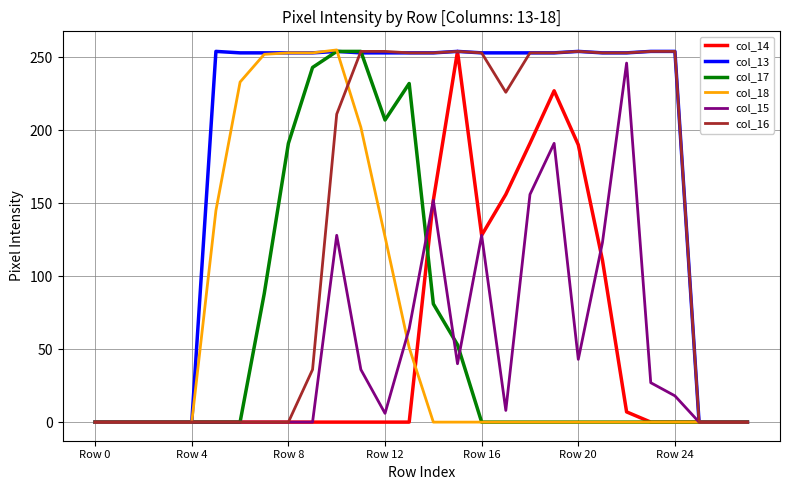

What is the difference between the maximum and minimum values in the col_15 series?

246